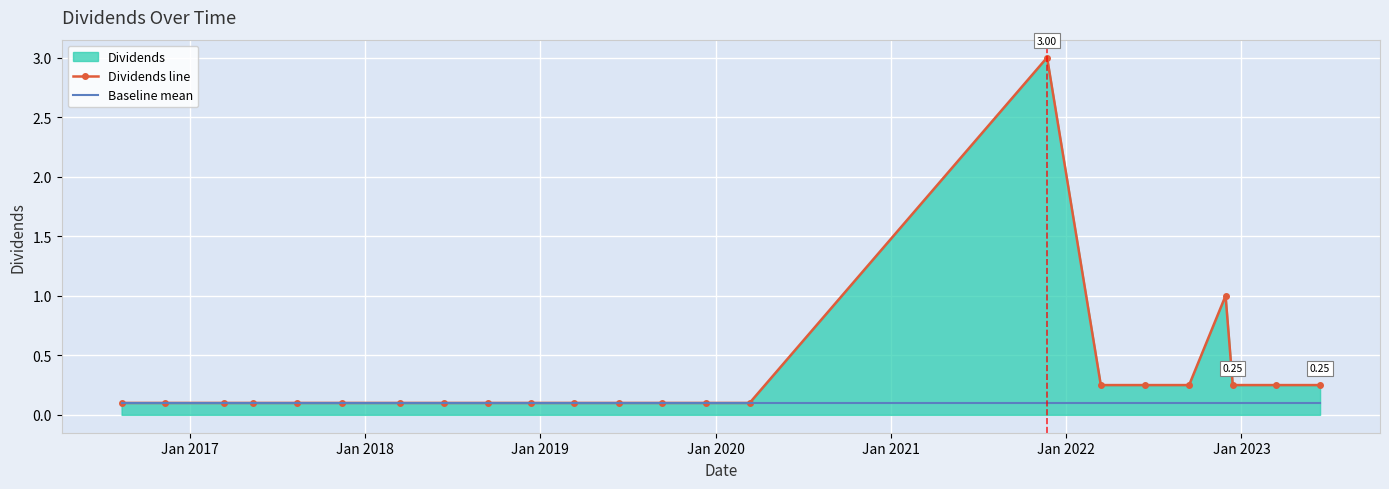

What is the maximum value shown in the chart?

3.0